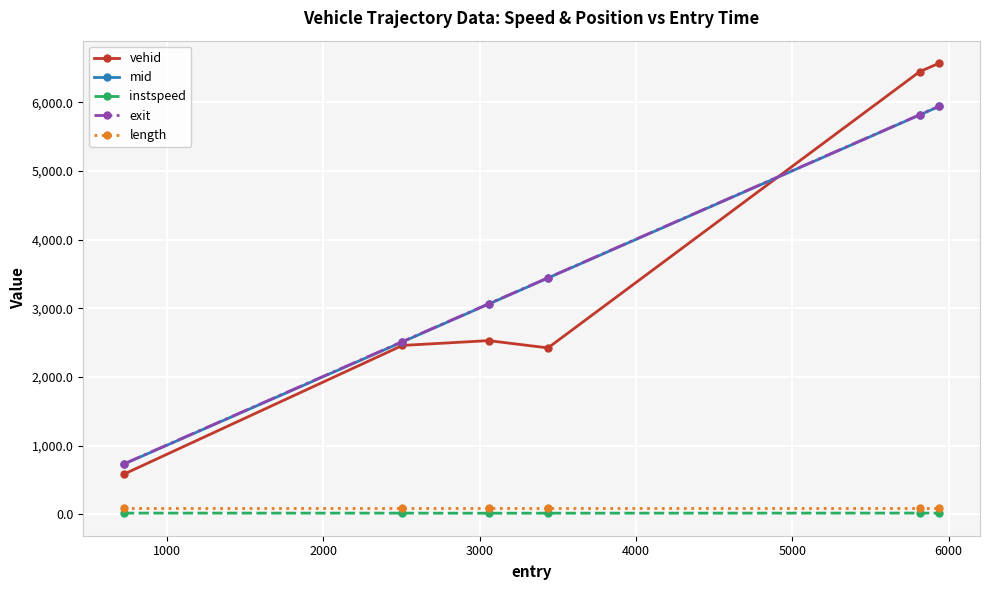

What is the maximum value for exit?

5947.3